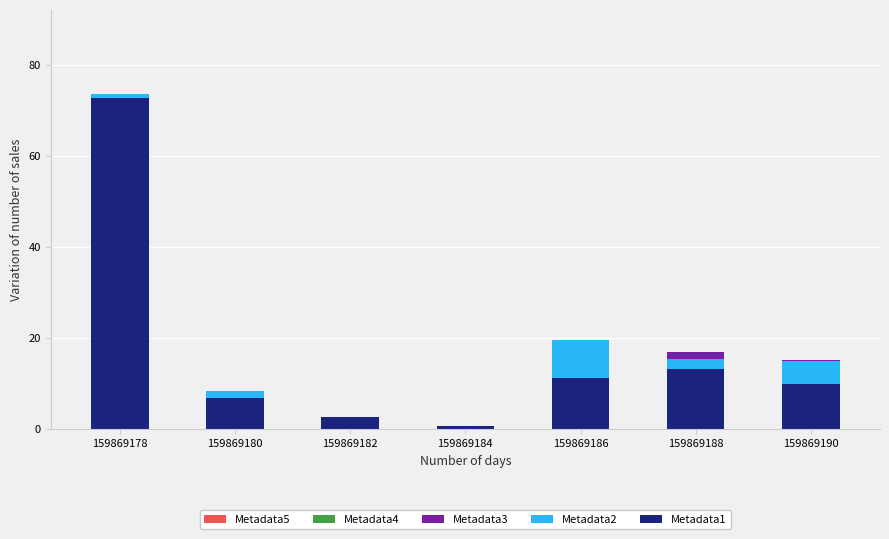

What is the sum of all Metadata1 values?

117.1